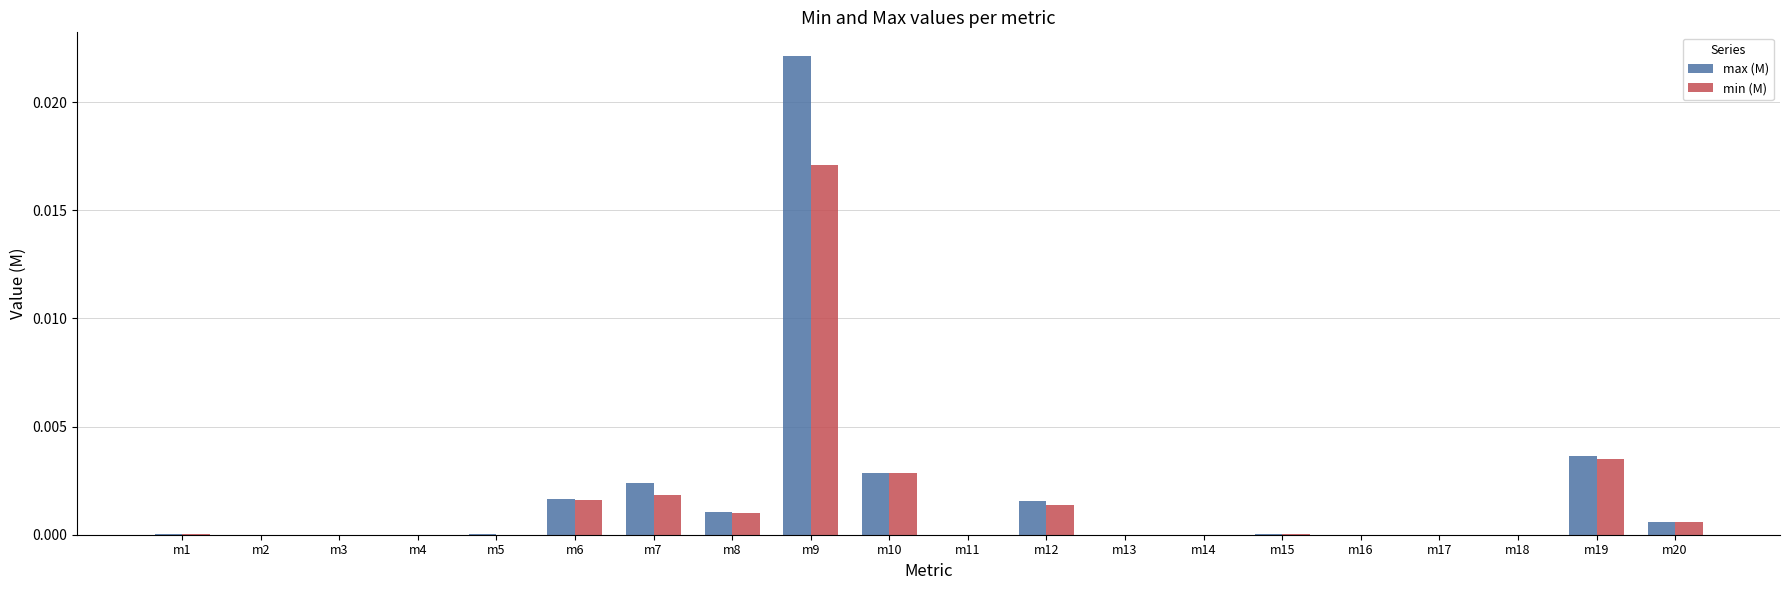

At which category is the sum across all series the highest?

m9